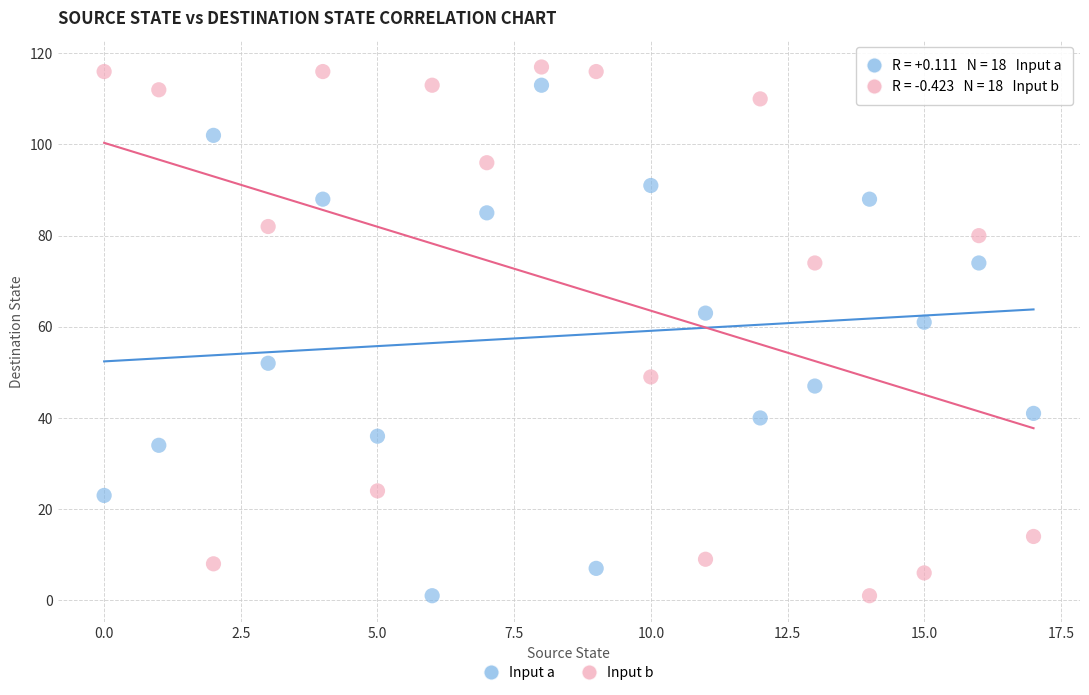

Across all series, what Y value is closest to 59?

61